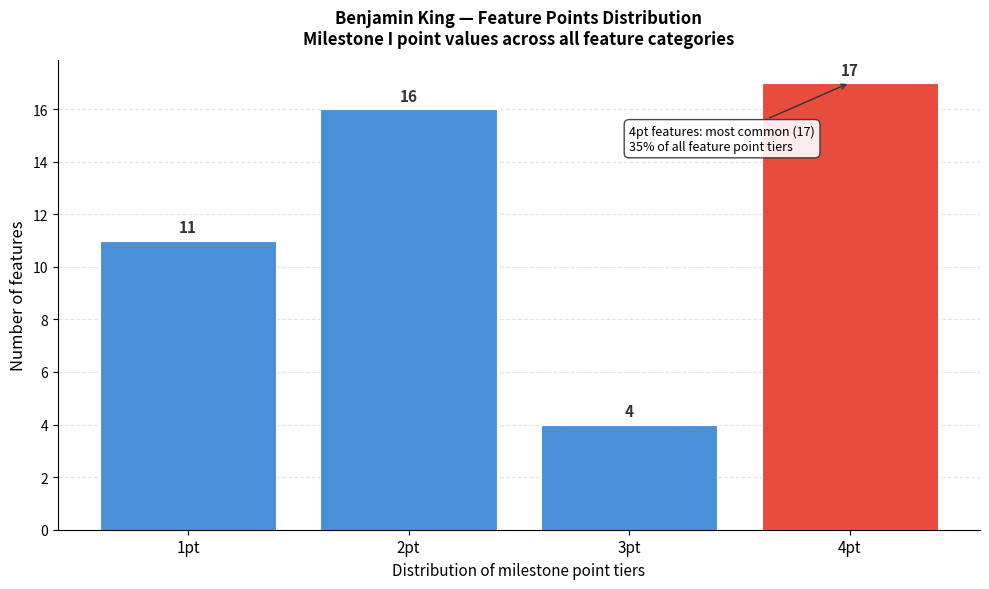

Reading left to right, transcribe this chart: for each bar, give the range it covers on the x-axis and its height.

0.5 to 1.5: 11
1.5 to 2.5: 16
2.5 to 3.5: 4
3.5 to 4.5: 17